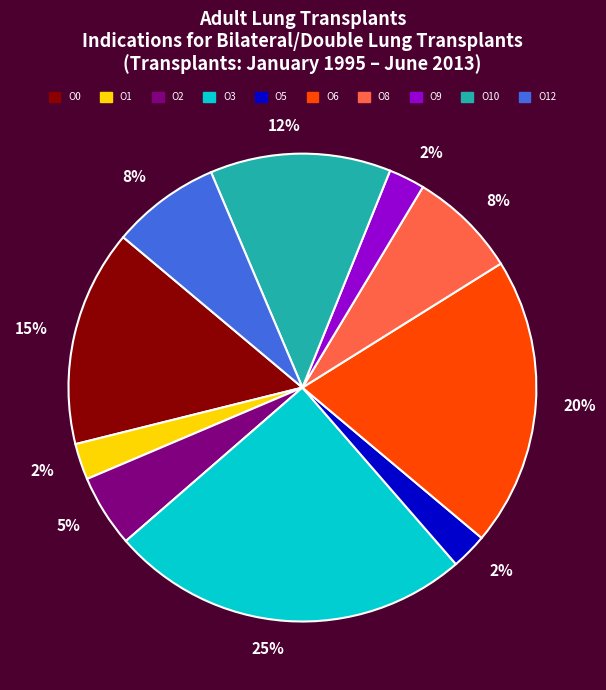

Do O2 and O3 together represent more than half of the pie?

No